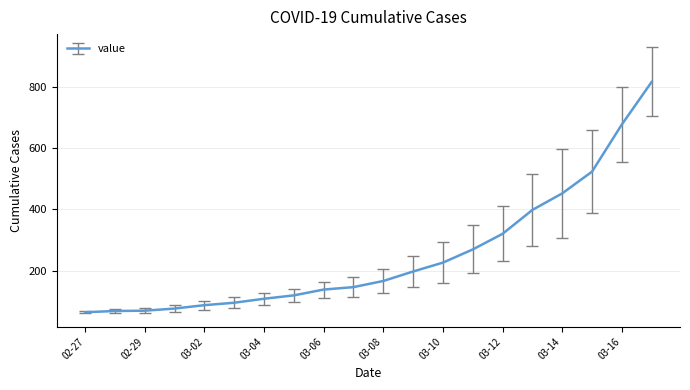

What is the greatest value displayed?

816